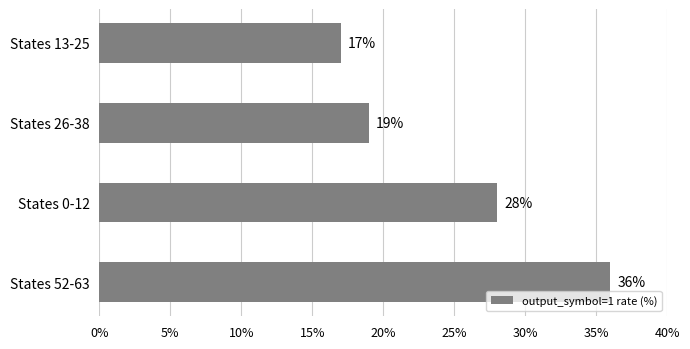

Reading top to bottom, extract all data points from this chart.

17	19	28	36